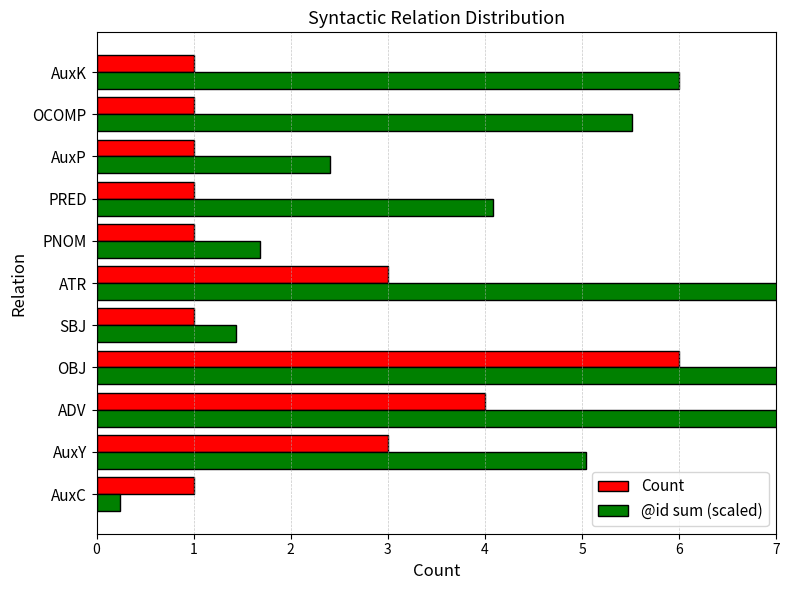

Is it true that @id sum (scaled) equals 10.8 at ATR?

True